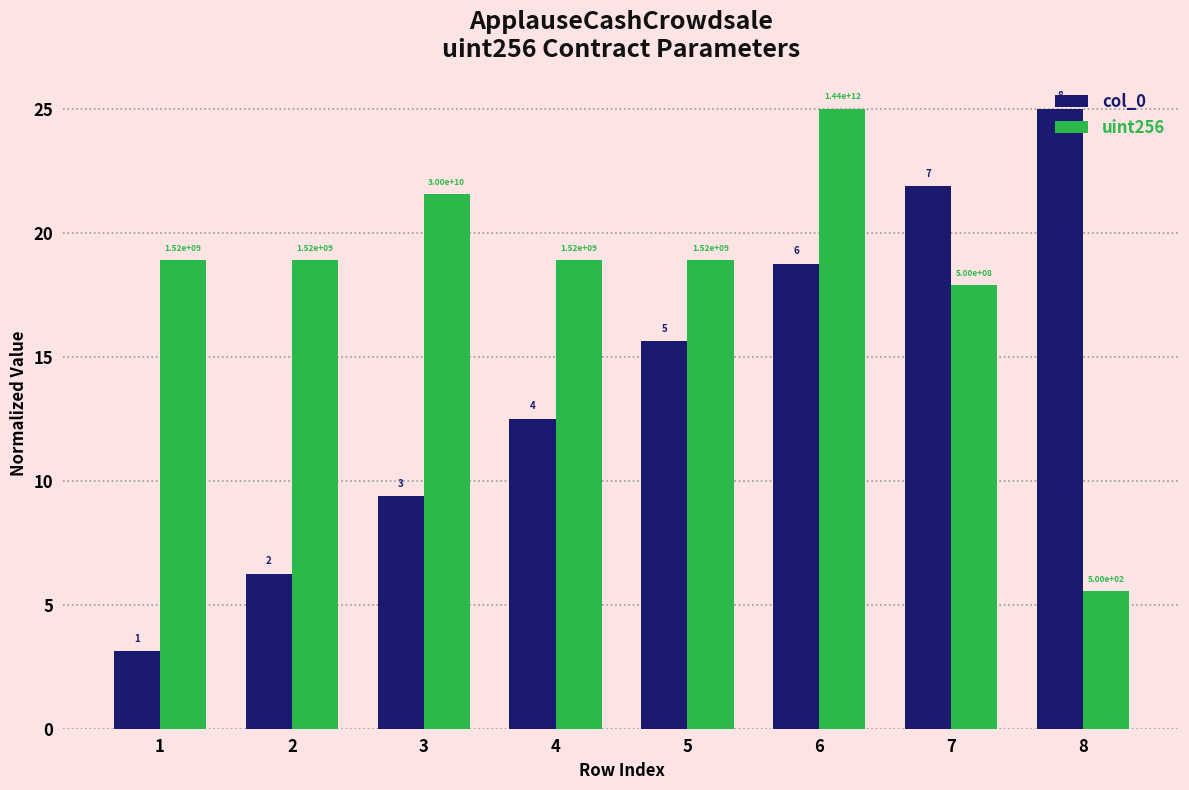

True or false: col_0 has a value of 1.5 at 1.

False